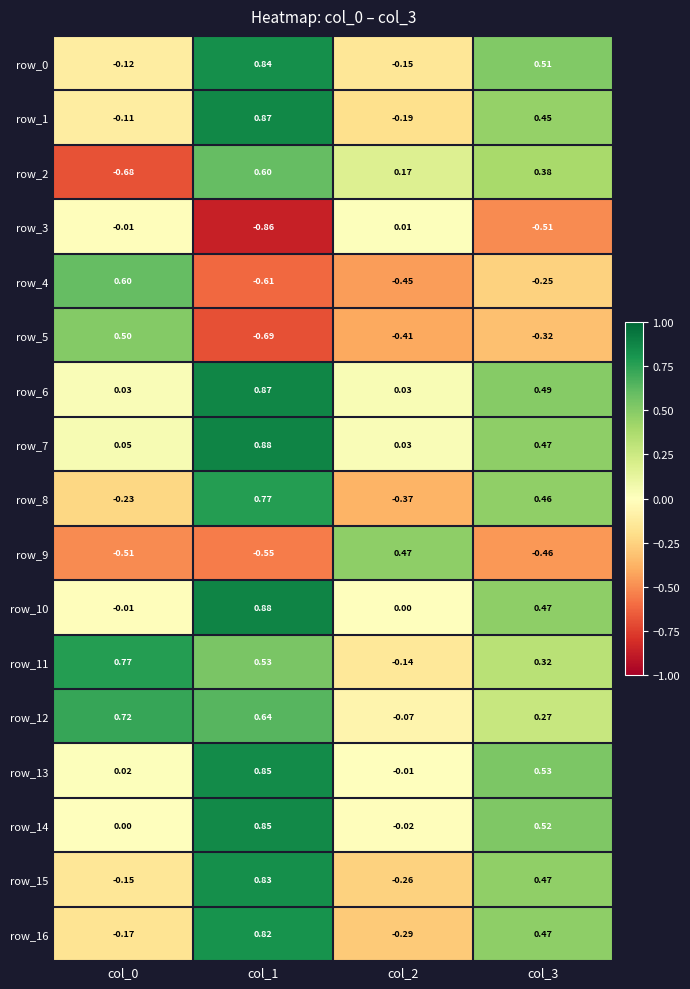

At which label is row_2 closest to 0?

col_2